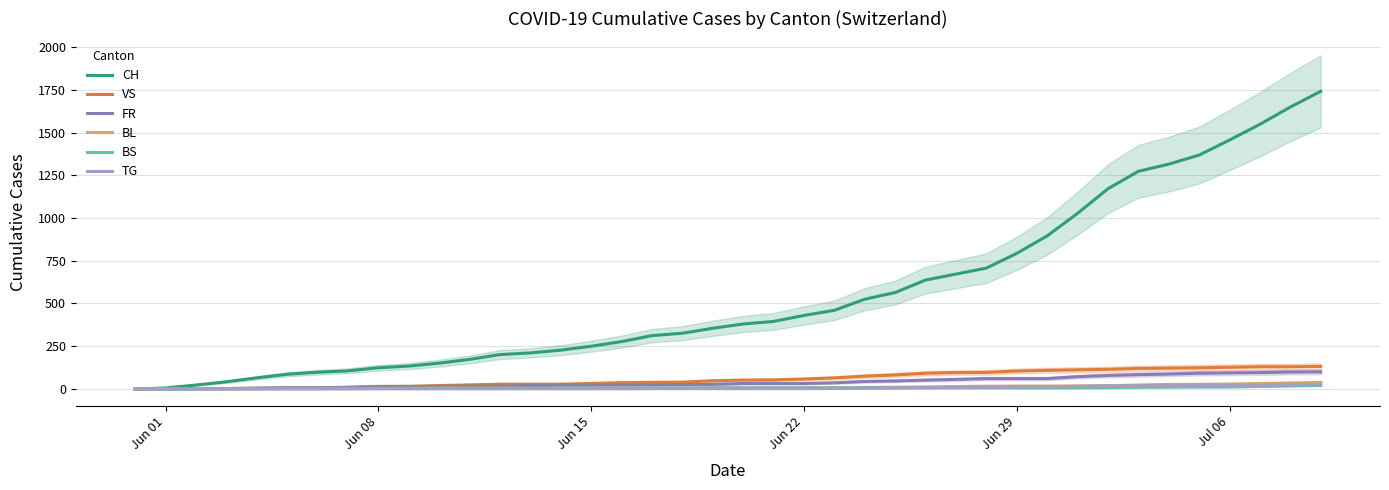

What is the average value of the BS series?

7